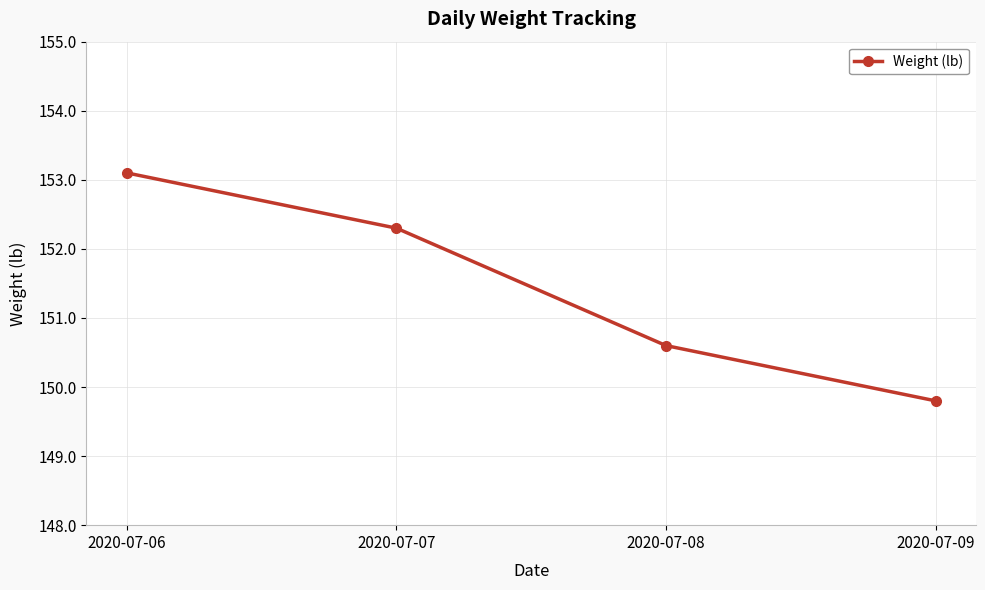

What is the smallest value displayed?

149.8